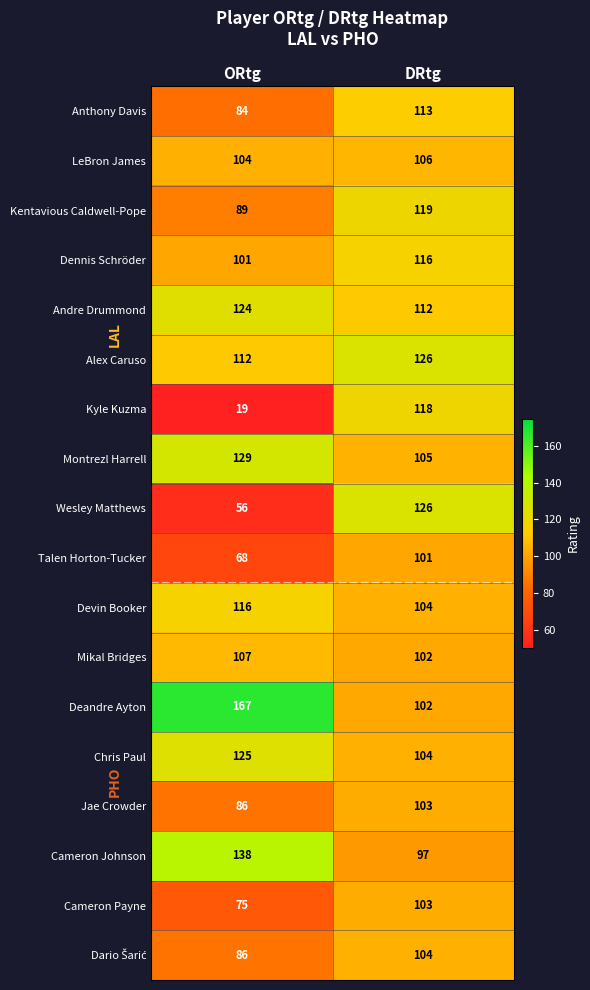

Where is Talen Horton-Tucker nearest to the value 84?

ORtg